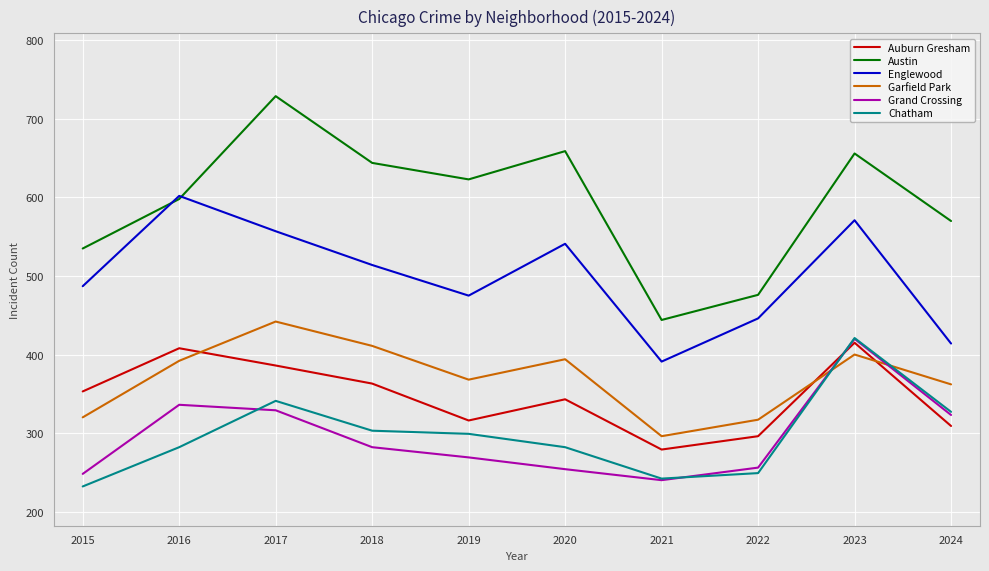

The Garfield Park series shows 320 at 2015. True or false?

True